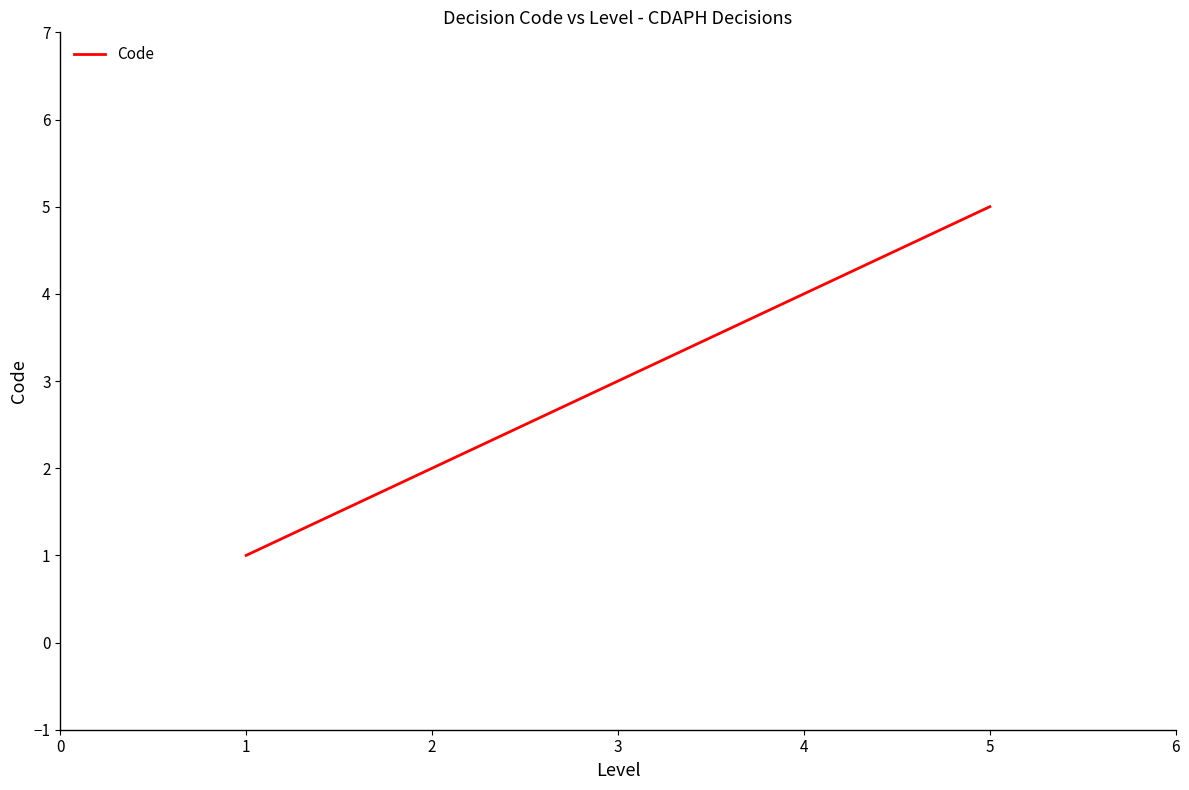

What is the change in value from 3 to 5?

+2